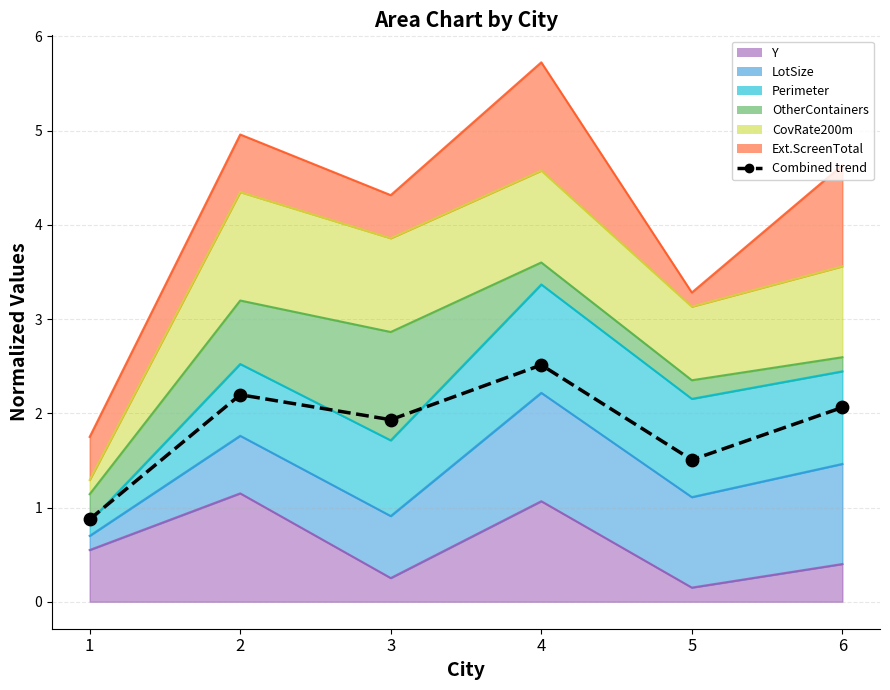

What is the change in value from 1 to 3?

+1.1